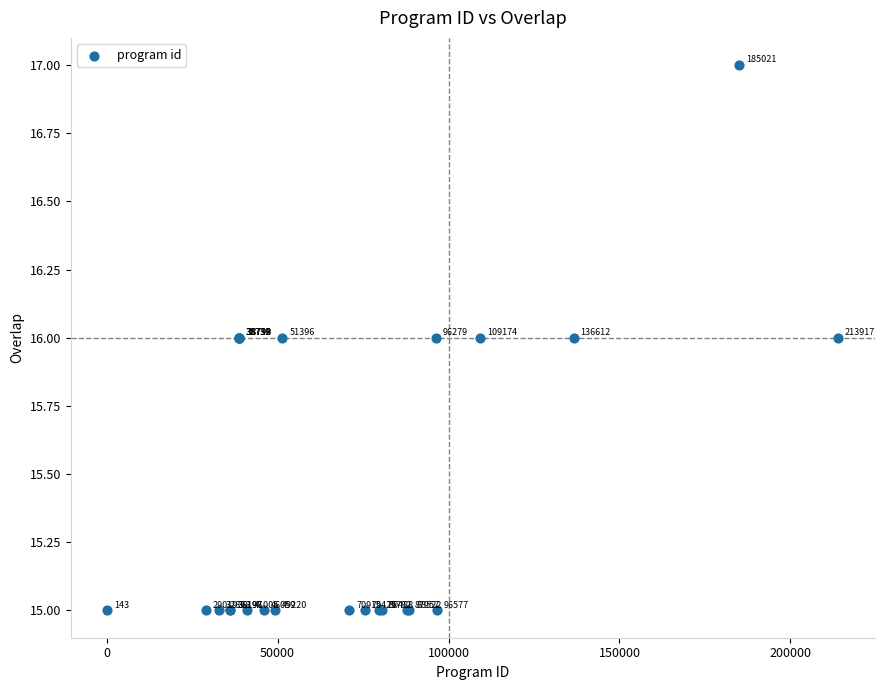

What Y value in the scatter plot is closest to 16?

16